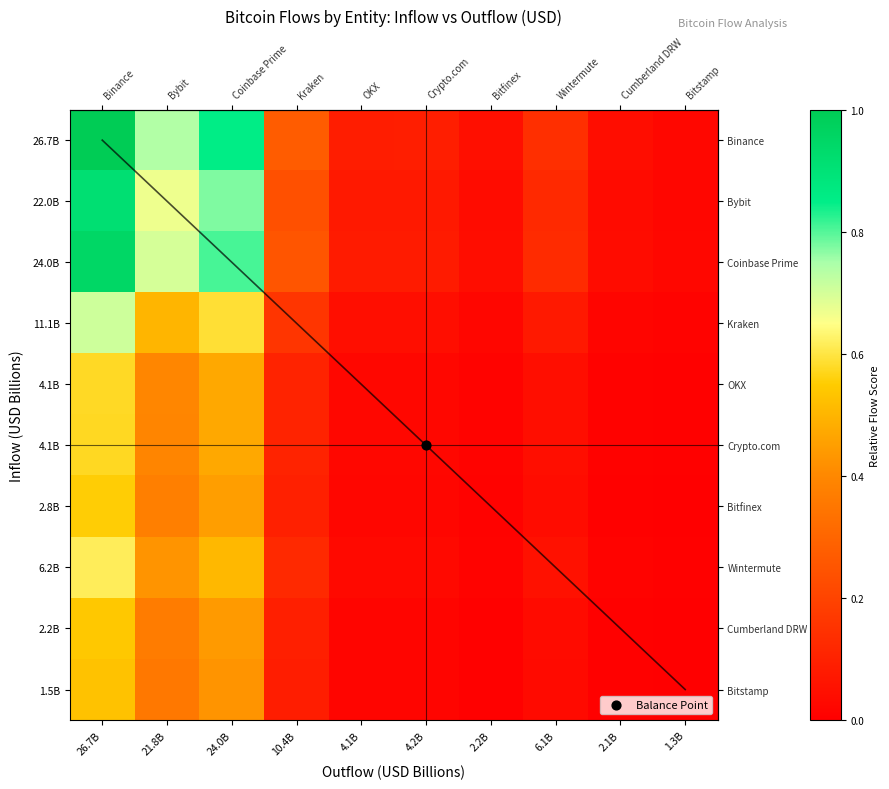

Reading left to right, list all the values displayed in this chart.

row_0: 26.7B=1.0	21.8B=0.7	24.0B=0.9	10.4B=0.3	4.1B=0.1	4.2B=0.1	2.2B=0.0	6.1B=0.1	2.1B=0.0	1.3B=0.0
row_1: 26.7B=0.9	21.8B=0.7	24.0B=0.8	10.4B=0.2	4.1B=0.1	4.2B=0.1	2.2B=0.0	6.1B=0.1	2.1B=0.0	1.3B=0.0
row_2: 26.7B=0.9	21.8B=0.7	24.0B=0.8	10.4B=0.3	4.1B=0.1	4.2B=0.1	2.2B=0.0	6.1B=0.1	2.1B=0.0	1.3B=0.0
row_3: 26.7B=0.7	21.8B=0.5	24.0B=0.6	10.4B=0.2	4.1B=0.0	4.2B=0.0	2.2B=0.0	6.1B=0.1	2.1B=0.0	1.3B=0.0
row_4: 26.7B=0.6	21.8B=0.4	24.0B=0.5	10.4B=0.1	4.1B=0.0	4.2B=0.0	2.2B=0.0	6.1B=0.0	2.1B=0.0	1.3B=0.0
row_5: 26.7B=0.6	21.8B=0.4	24.0B=0.5	10.4B=0.1	4.1B=0.0	4.2B=0.0	2.2B=0.0	6.1B=0.0	2.1B=0.0	1.3B=0.0
row_6: 26.7B=0.6	21.8B=0.4	24.0B=0.5	10.4B=0.1	4.1B=0.0	4.2B=0.0	2.2B=0.0	6.1B=0.0	2.1B=0.0	1.3B=0.0
row_7: 26.7B=0.6	21.8B=0.4	24.0B=0.5	10.4B=0.1	4.1B=0.0	4.2B=0.0	2.2B=0.0	6.1B=0.1	2.1B=0.0	1.3B=0.0
row_8: 26.7B=0.5	21.8B=0.4	24.0B=0.4	10.4B=0.1	4.1B=0.0	4.2B=0.0	2.2B=0.0	6.1B=0.0	2.1B=0.0	1.3B=0.0
row_9: 26.7B=0.5	21.8B=0.4	24.0B=0.4	10.4B=0.1	4.1B=0.0	4.2B=0.0	2.2B=0.0	6.1B=0.0	2.1B=0.0	1.3B=0.0